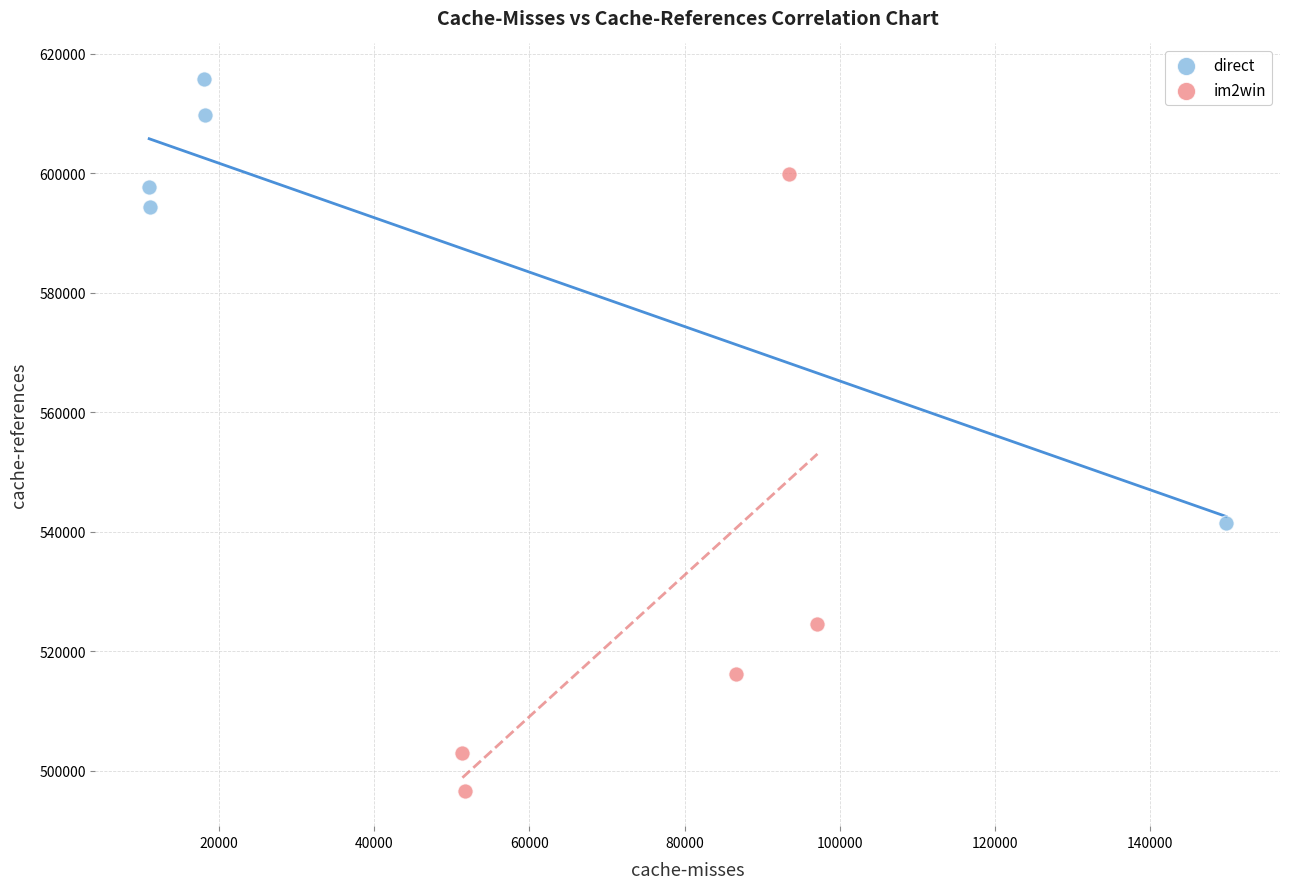

What are all the series names shown in the legend?

direct, im2win